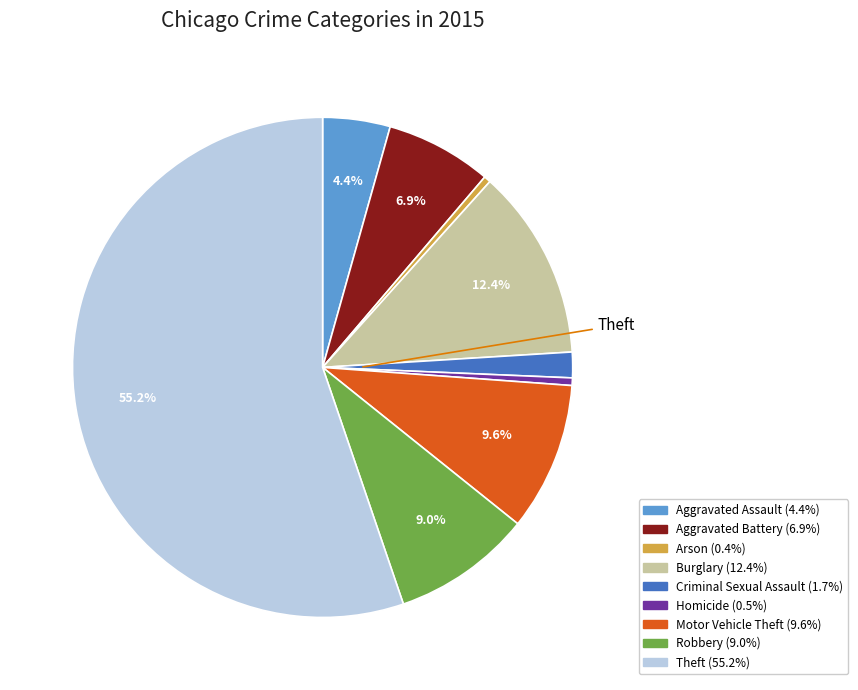

To the nearest percent, what is the difference between the Motor Vehicle Theft and Theft slice percentages?

46%